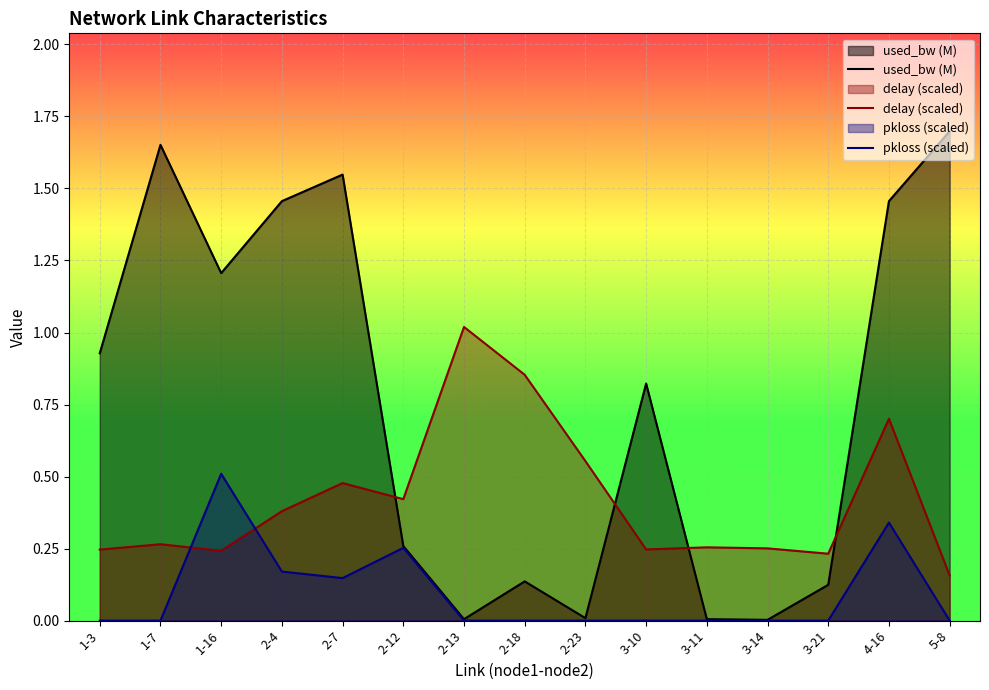

Reading left to right, what are all the values shown in this chart?

used_bw (M): 1-3=0.9	1-7=1.7	1-16=1.2	2-4=1.5	2-7=1.5	2-12=0.3	2-13=0.0	2-18=0.1	2-23=0.0	3-10=0.8	3-11=0.0	3-14=0.0	3-21=0.1	4-16=1.5	5-8=1.7
delay (scaled): 1-3=0.2	1-7=0.3	1-16=0.2	2-4=0.4	2-7=0.5	2-12=0.4	2-13=1.0	2-18=0.9	2-23=0.6	3-10=0.2	3-11=0.3	3-14=0.3	3-21=0.2	4-16=0.7	5-8=0.2
pkloss (scaled): 1-3=0.0	1-7=0.0	1-16=0.5	2-4=0.2	2-7=0.1	2-12=0.3	2-13=0.0	2-18=0.0	2-23=0.0	3-10=0.0	3-11=0.0	3-14=0.0	3-21=0.0	4-16=0.3	5-8=0.0